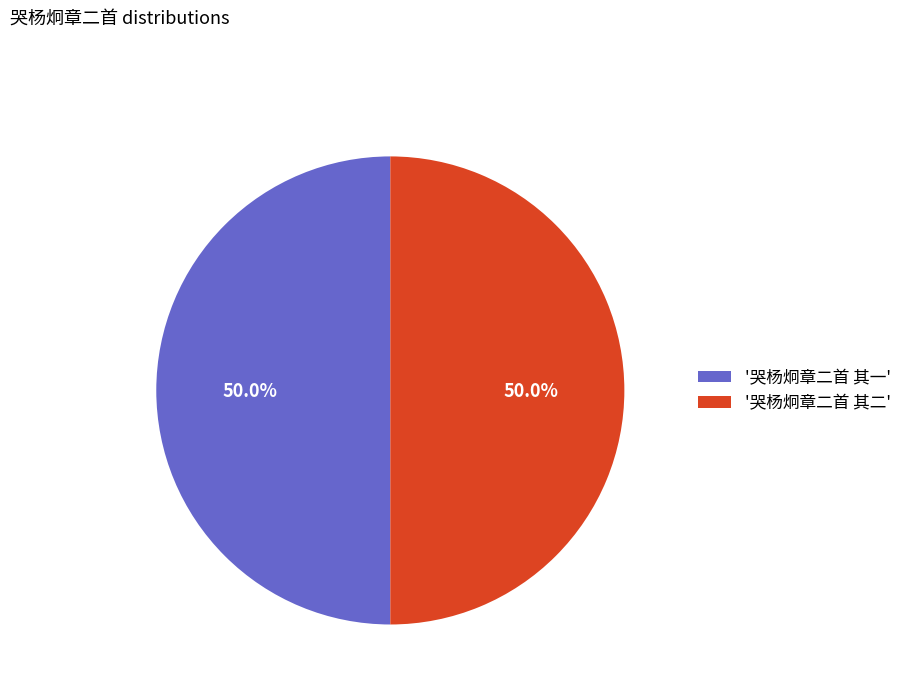

Combined, what portion of the pie is '哭杨炯章二首 其二' and '哭杨炯章二首 其一'?

100.0%